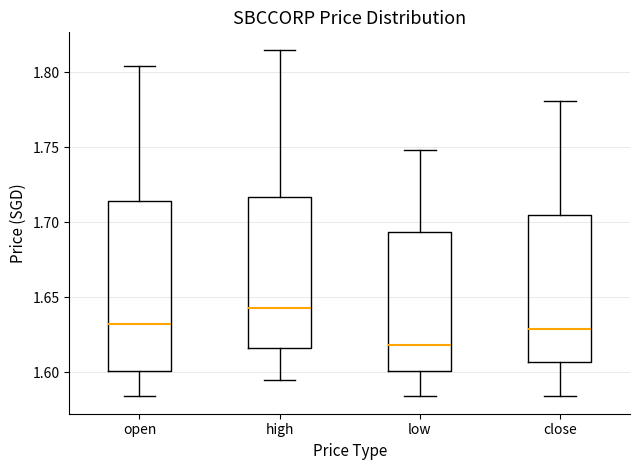

Which box's median line is the highest?

high